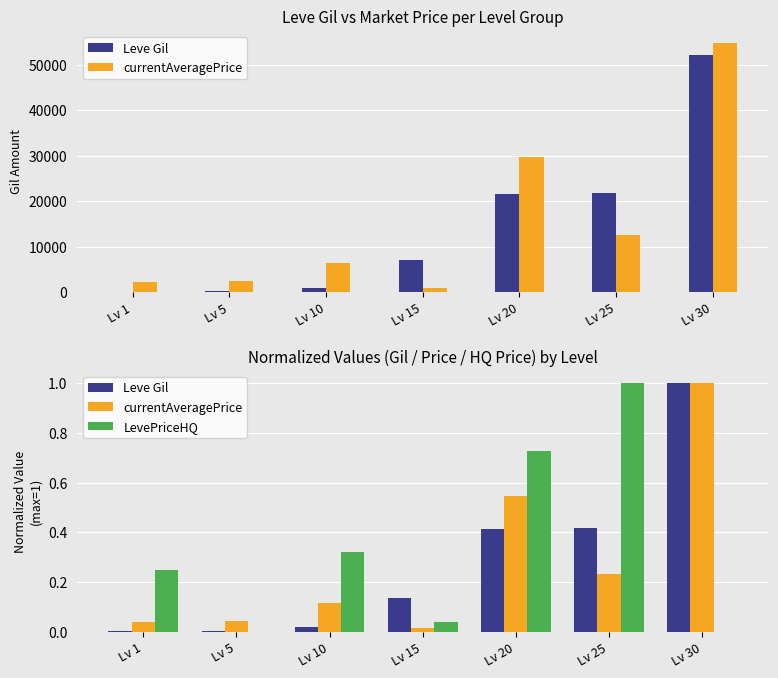

Where is currentAveragePrice nearest to the value 0?

Lv 15